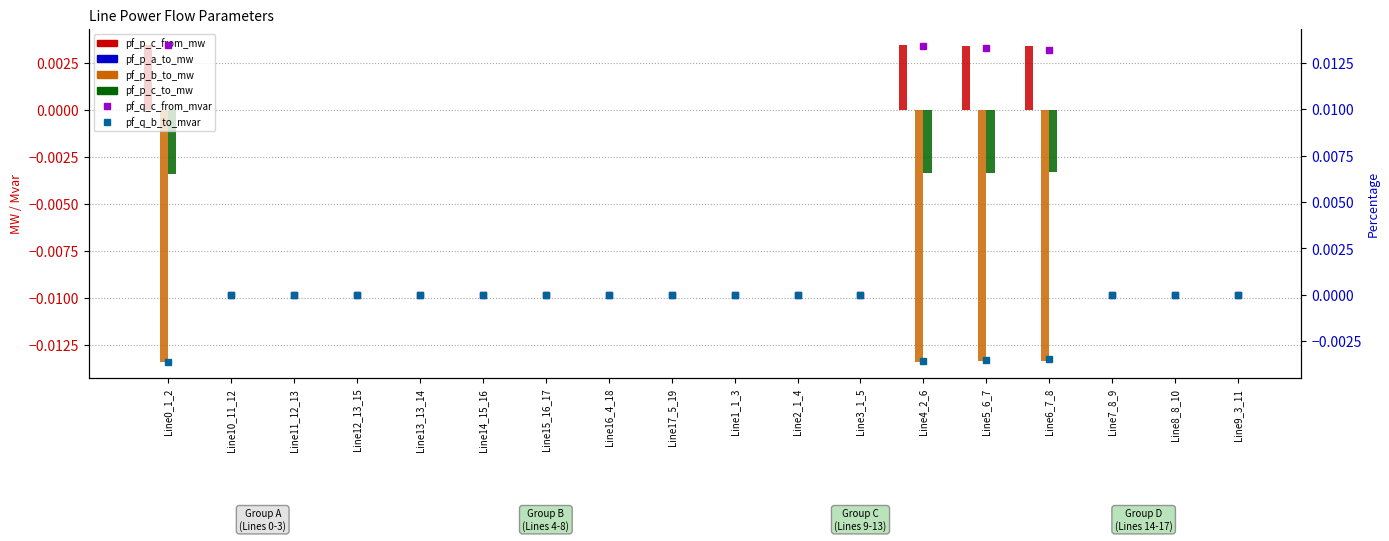

The value of pf_p_c_to_mw at Line1_1_3 is 0.0. True or false?

True